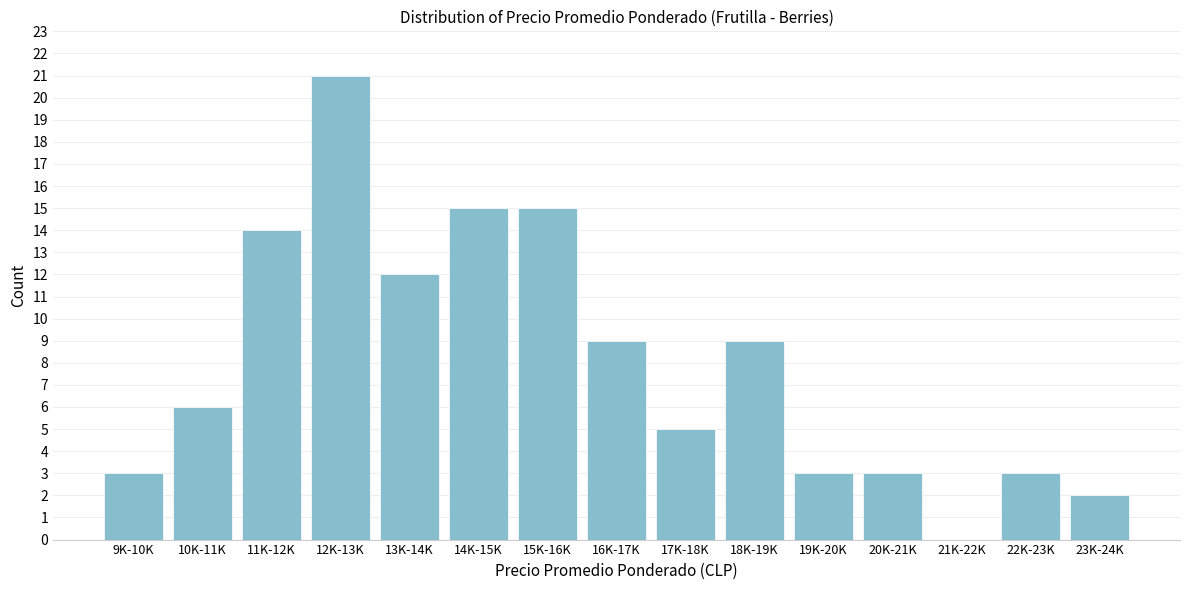

Reading right to left, extract all data points from this chart.

23K-24K=2	22K-23K=3	21K-22K=0	20K-21K=3	19K-20K=3	18K-19K=9	17K-18K=5	16K-17K=9	15K-16K=15	14K-15K=15	13K-14K=12	12K-13K=21	11K-12K=14	10K-11K=6	9K-10K=3